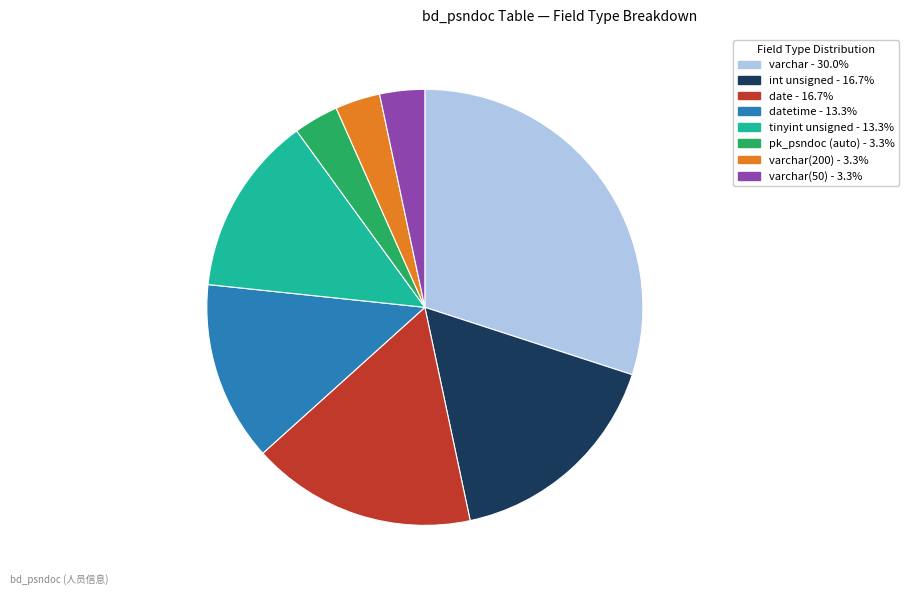

Is there any slice that represents more than half of the pie?

No